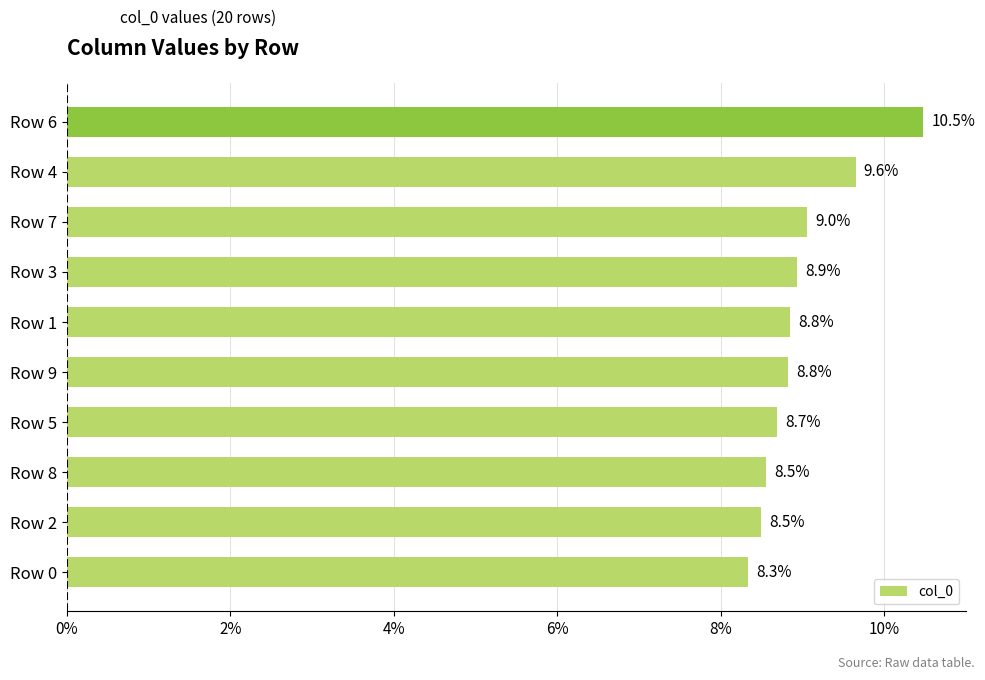

Count the values in the range 0 to 1.

10